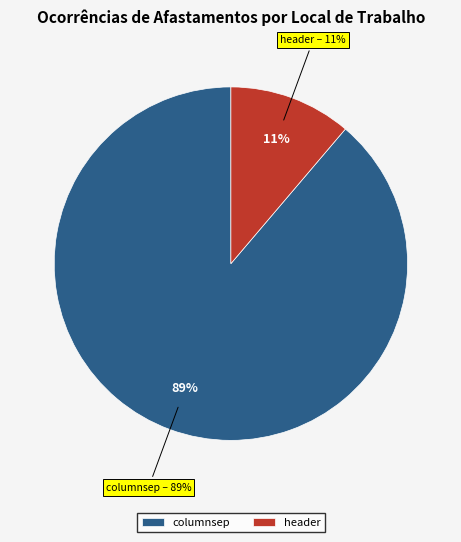

Count the number of slices in the pie.

2